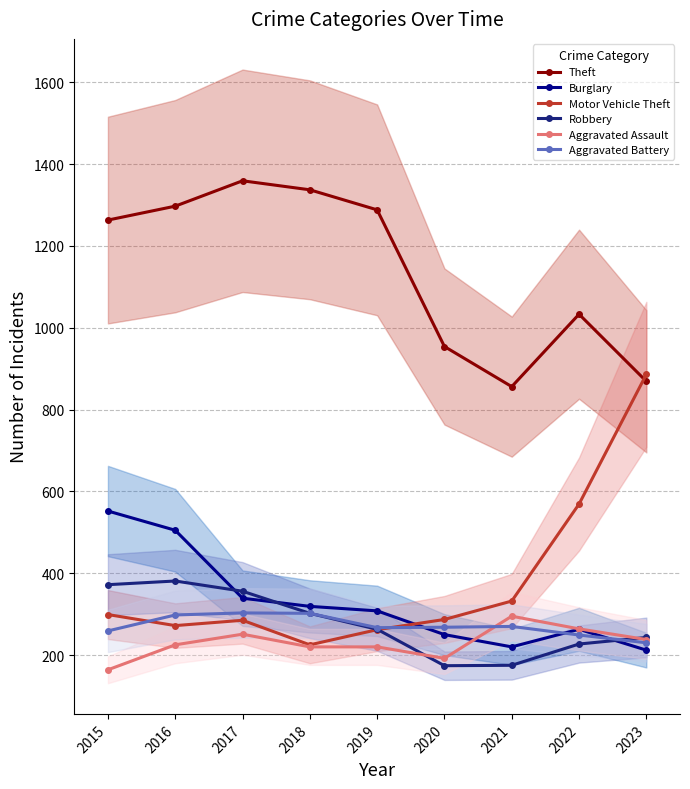

Which series has the largest total across all categories?

Theft